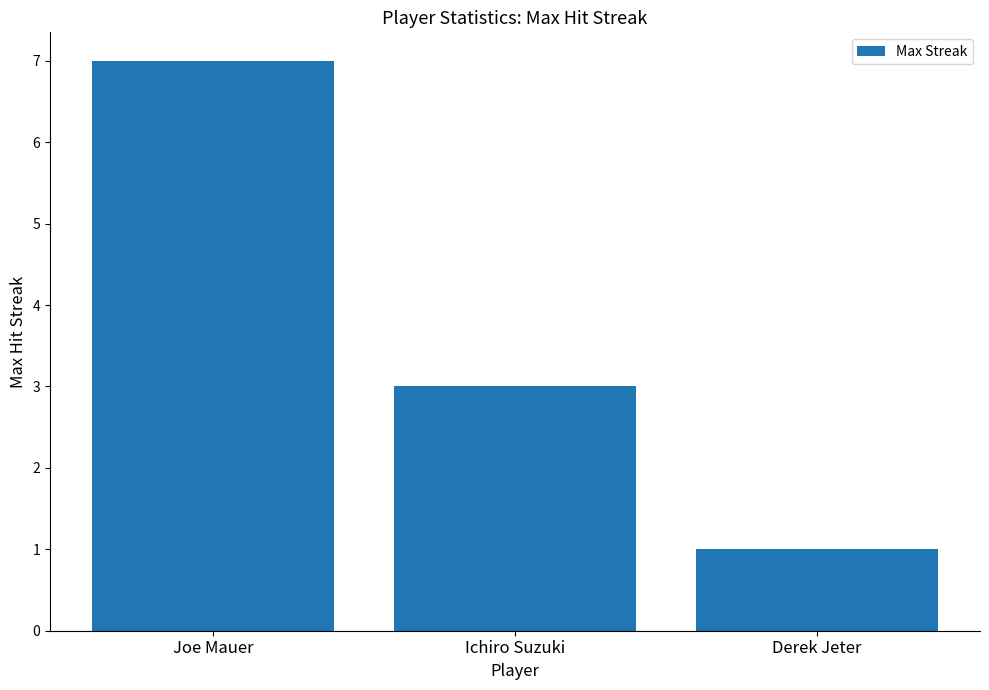

What is the label of the 1st bar from the left?

Joe Mauer